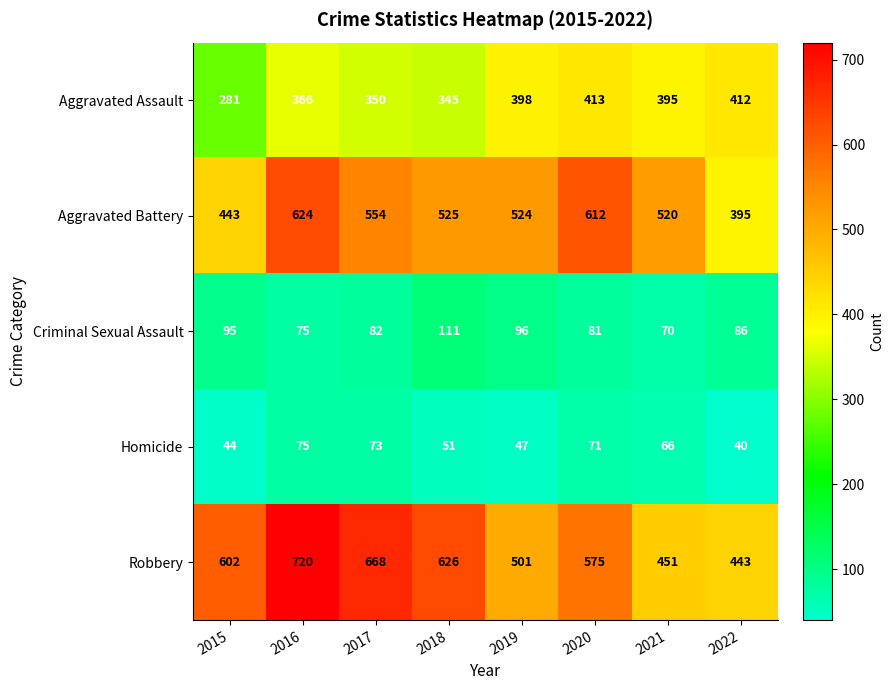

At which label is Aggravated Assault closest to 347?

2018